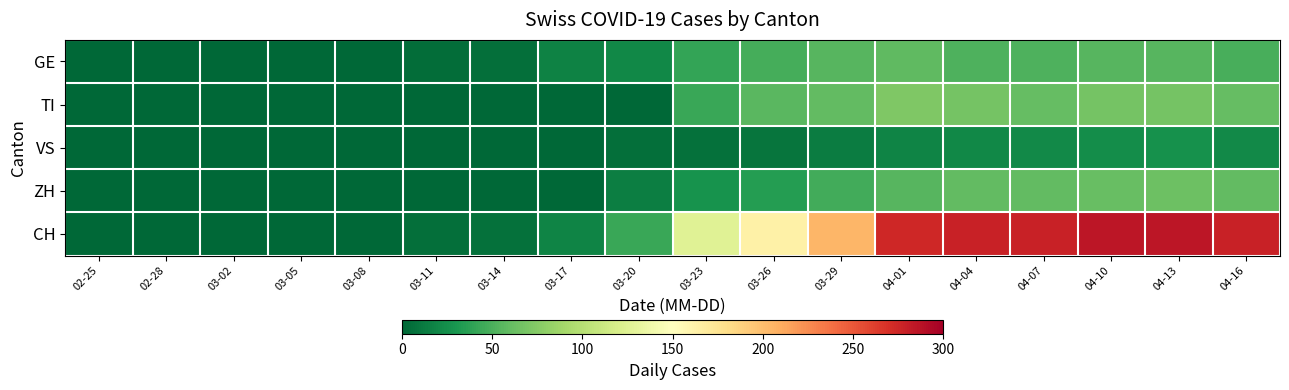

Which series has the largest total across all categories?

CH